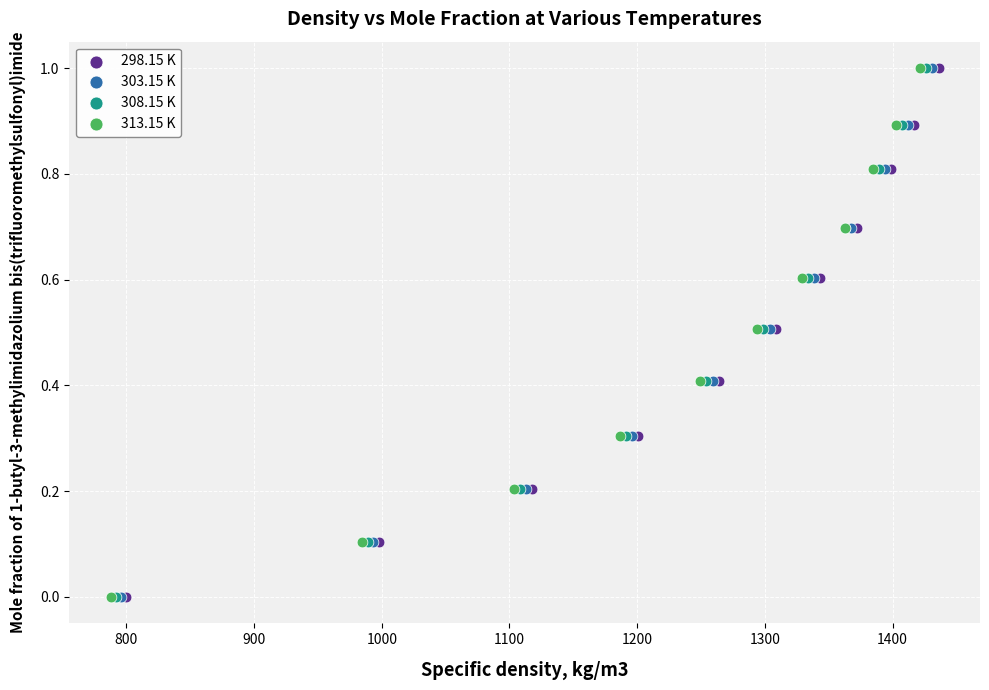

What are all the series names shown in the legend?

298.15 K, 303.15 K, 308.15 K, 313.15 K